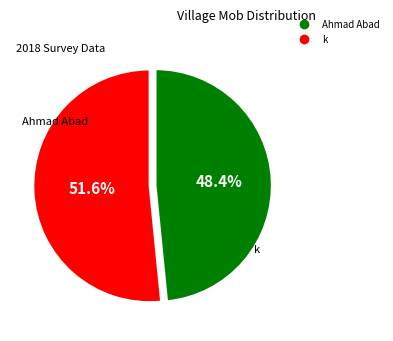

Between k and Ahmad Abad, which is larger?

k